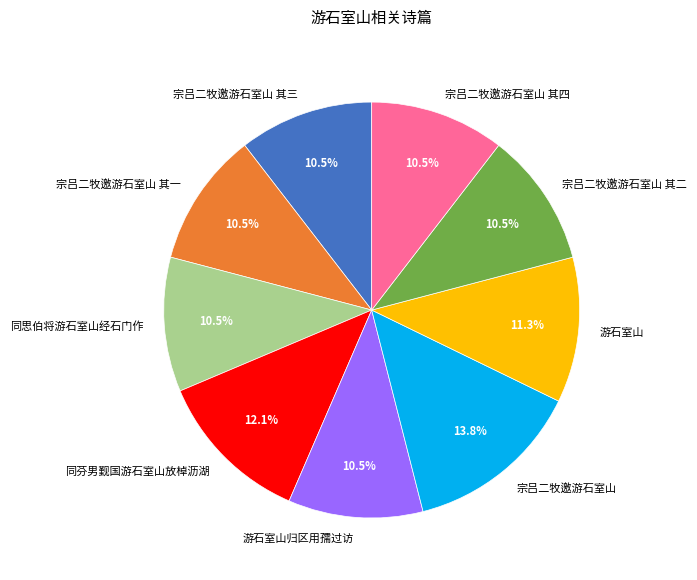

To the nearest percent, what percentage of the pie is 同芬男觐国游石室山放棹沥湖?

12%